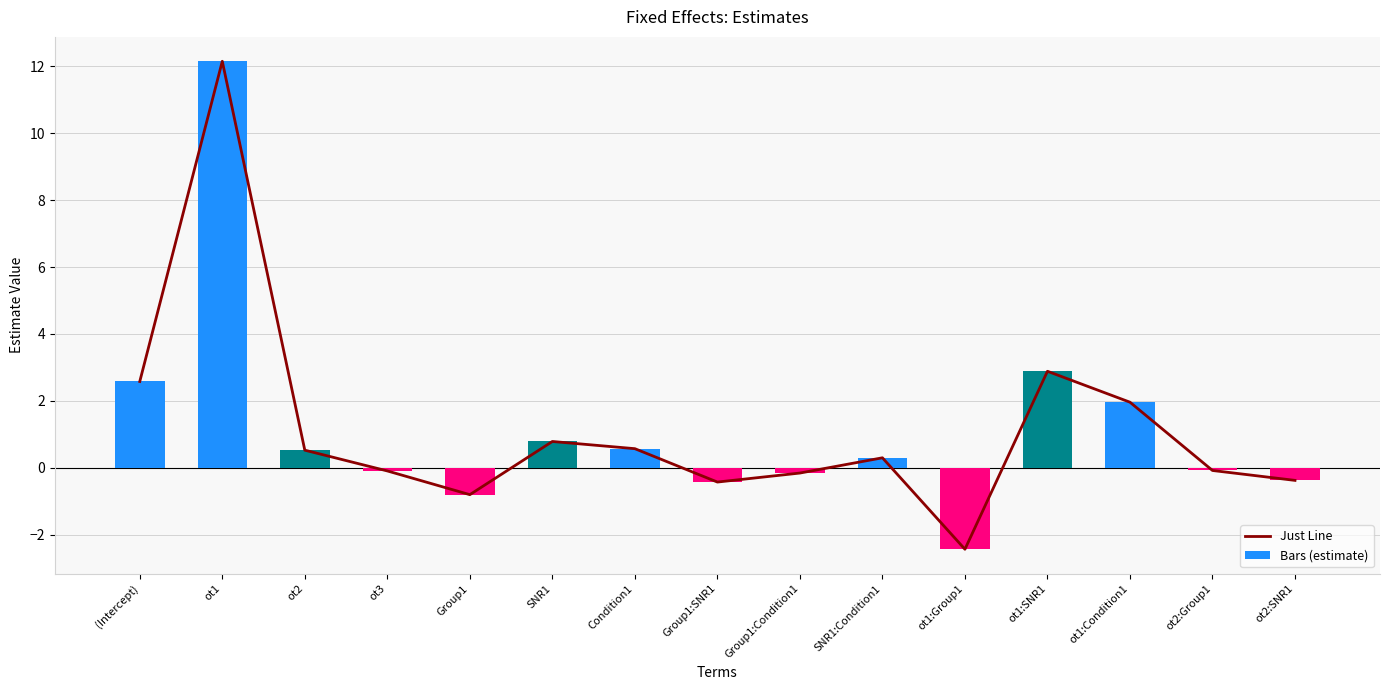

List the series in order of their peak value, lowest first.

Just Line, Bars (estimate)